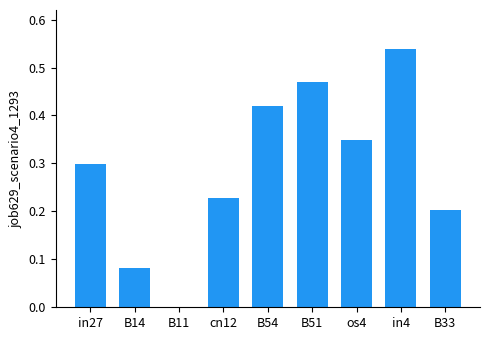

What is the sum of all values?

2.6